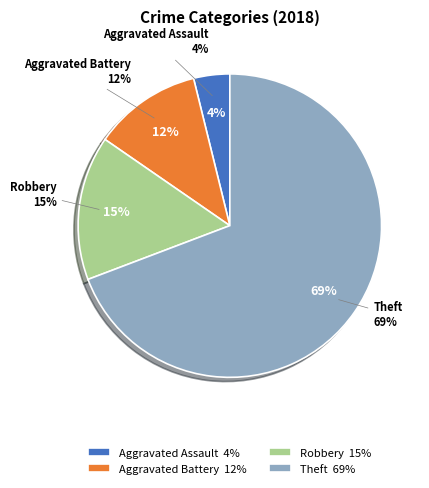

True or false: Robbery accounts for 2% of the total.

False